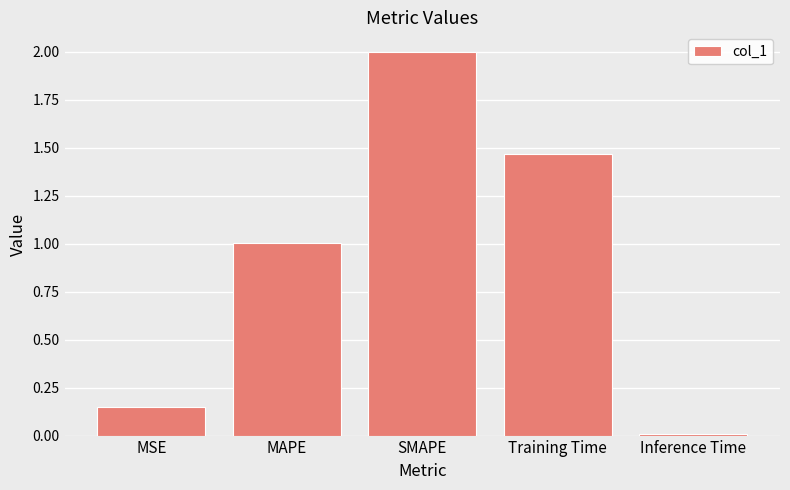

How many data points does each series have?

5